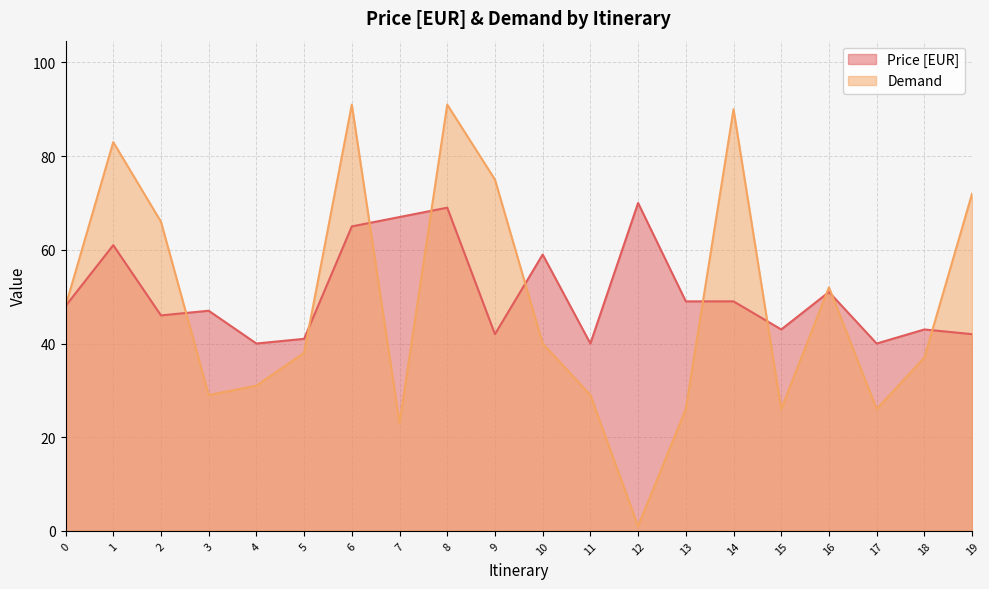

What is the minimum value for Price [EUR]?

40